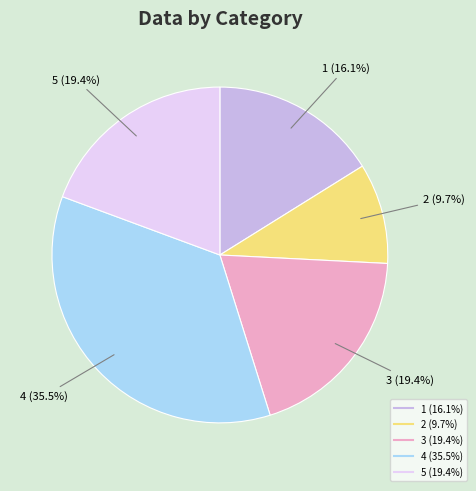

Is there a majority slice in this chart?

No